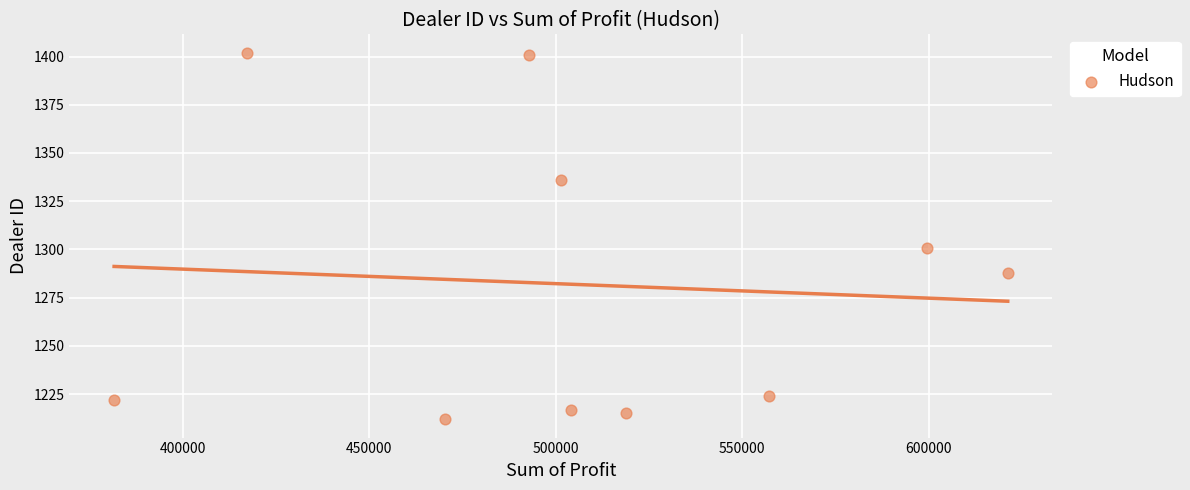

What is the range of Y values (max minus min)?

190